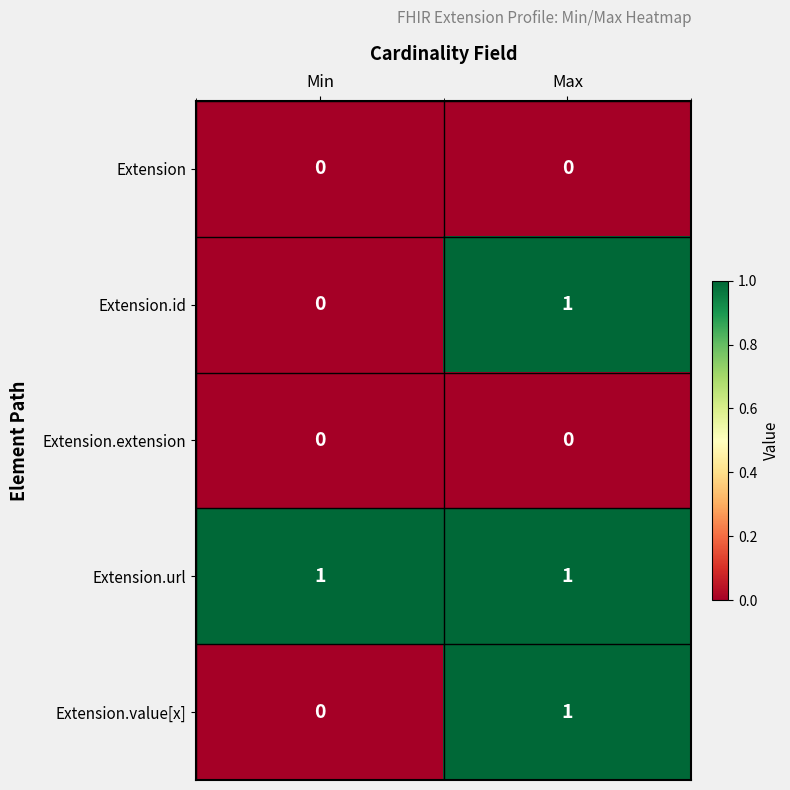

What is the difference between the highest and lowest values at Min?

1